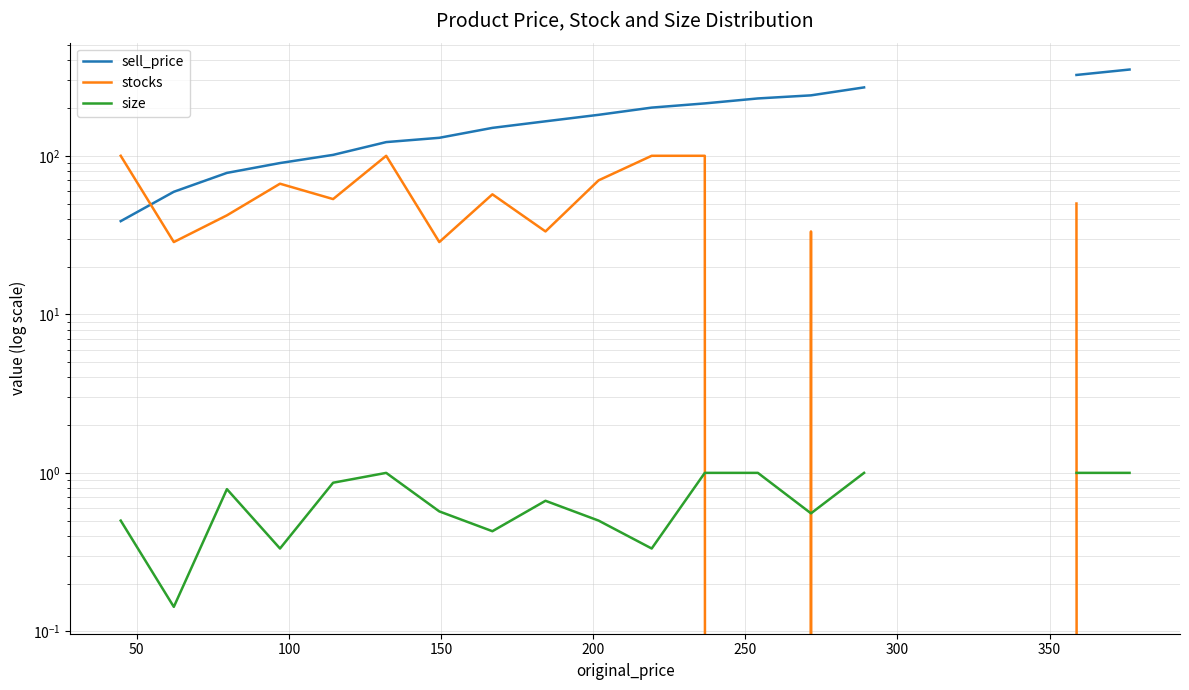

How many lines are shown in the chart?

3